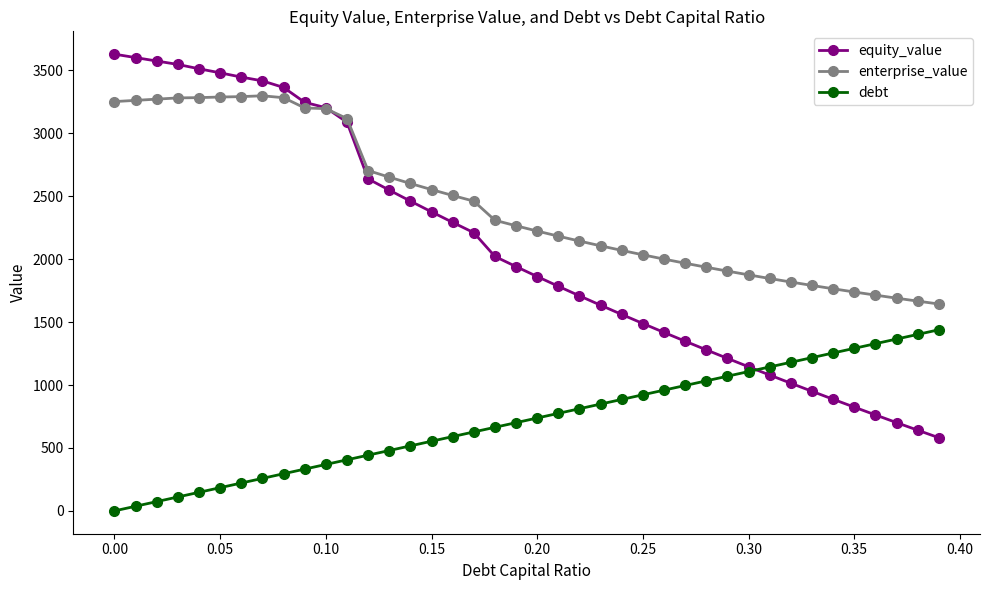

What is the value of the enterprise_value point at the 13th from the left?

2703.6